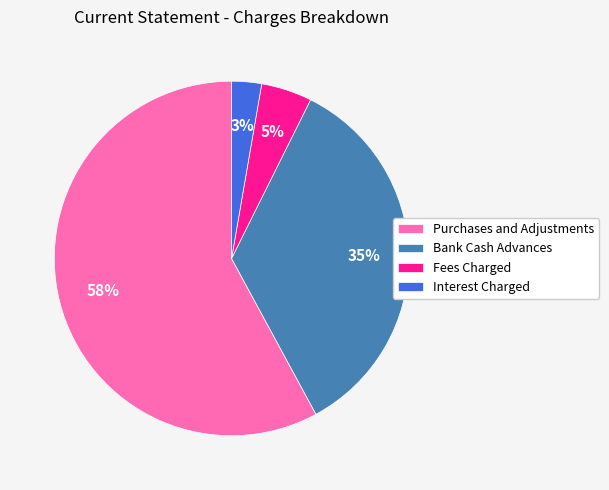

Is the sum of Interest Charged and Bank Cash Advances greater than half?

No